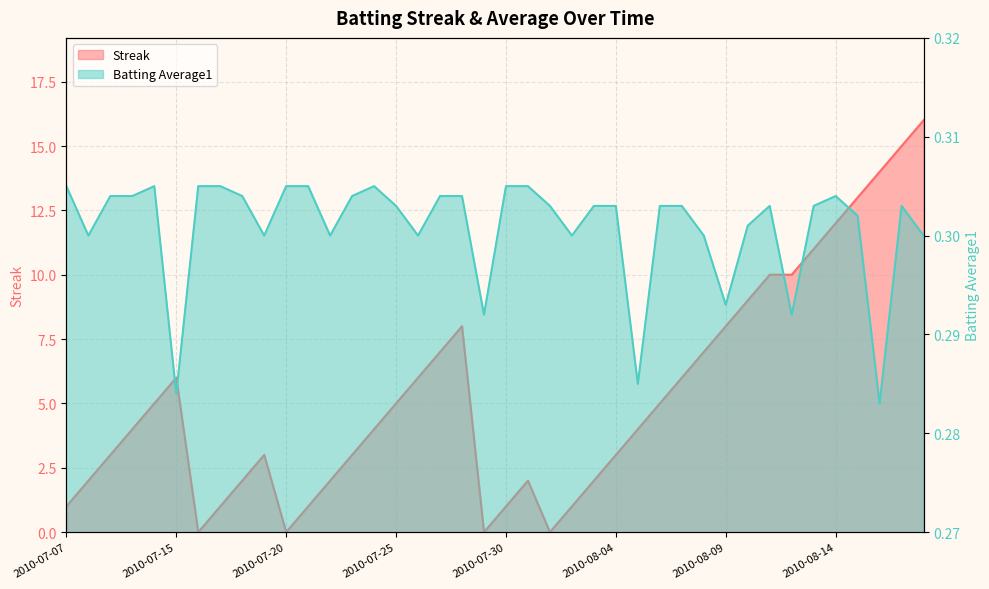

At which label is Streak closest to 8?

2010-07-28